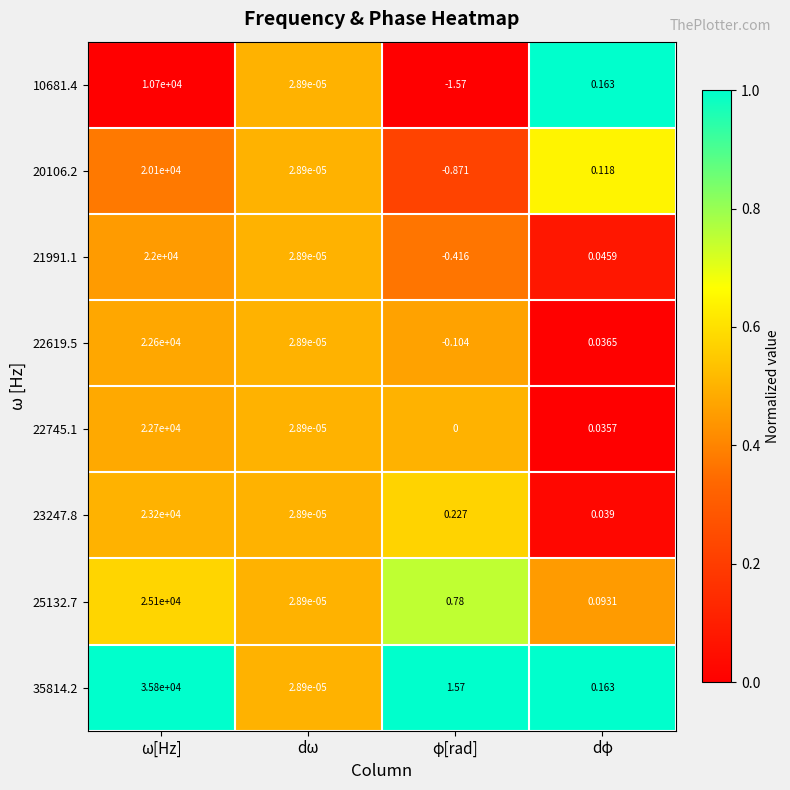

Where is 10681.4 nearest to the value 5349?

dφ